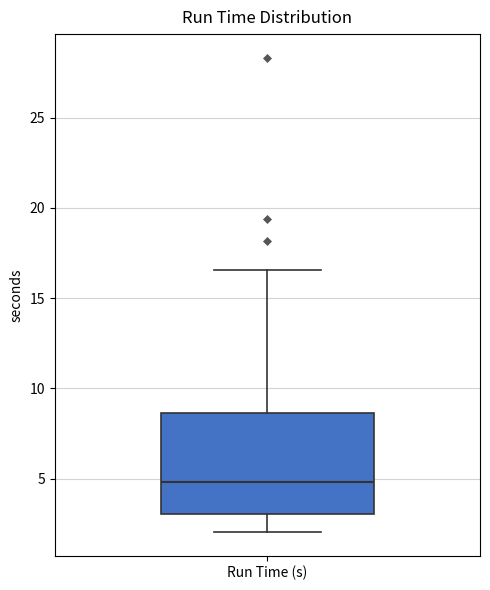

Where does the median line of the box for Run Time (s) sit on the y-axis? The values are not printed on the chart, so give them approximately, as read against the axis.

5.0